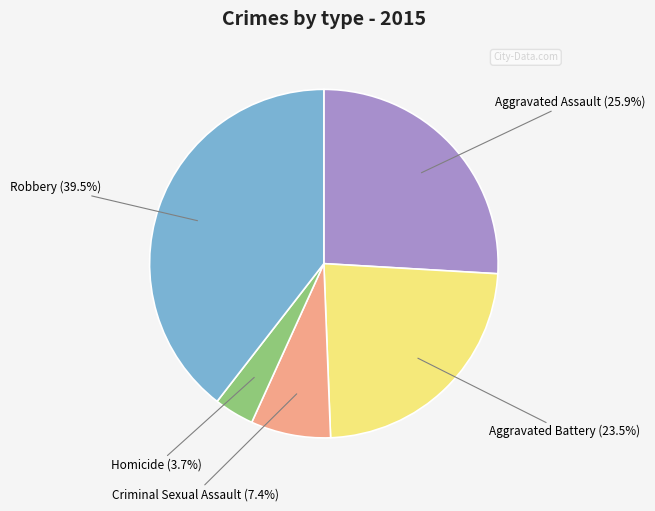

What is the largest slice in the pie chart?

Robbery